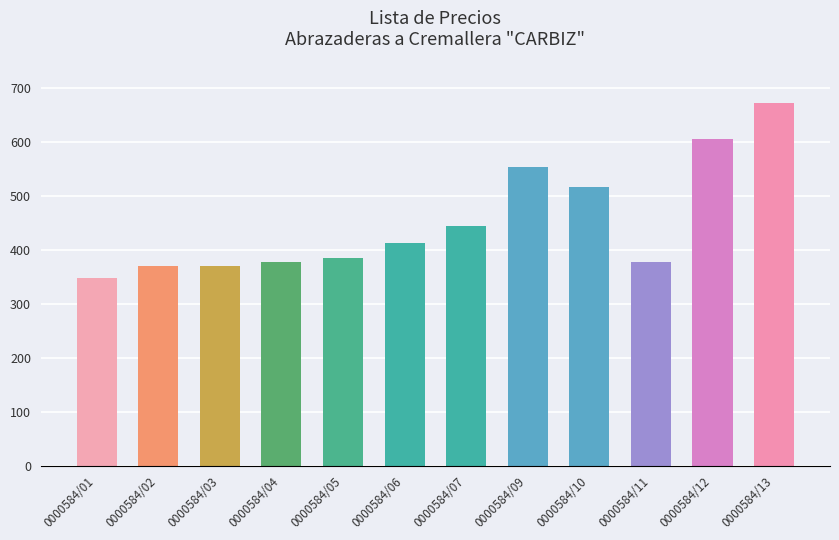

Read the value at 0000584/01.

347.5